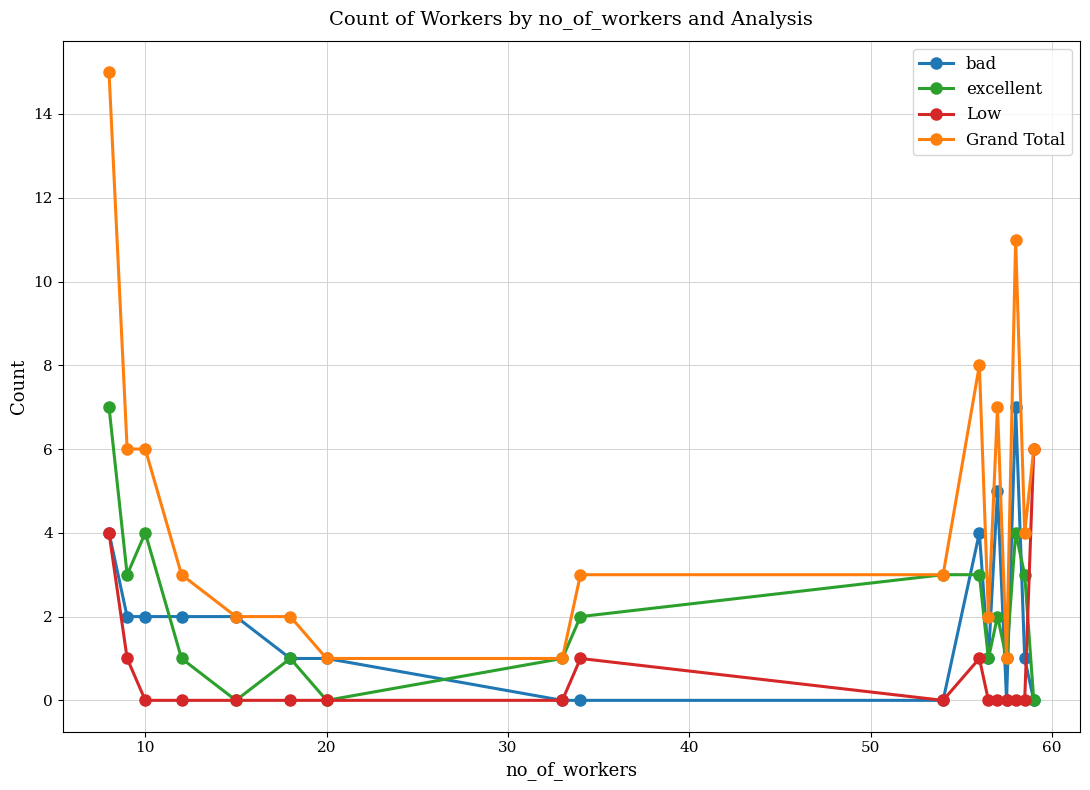

True or false: bad has more than 1 interior local peaks.

True